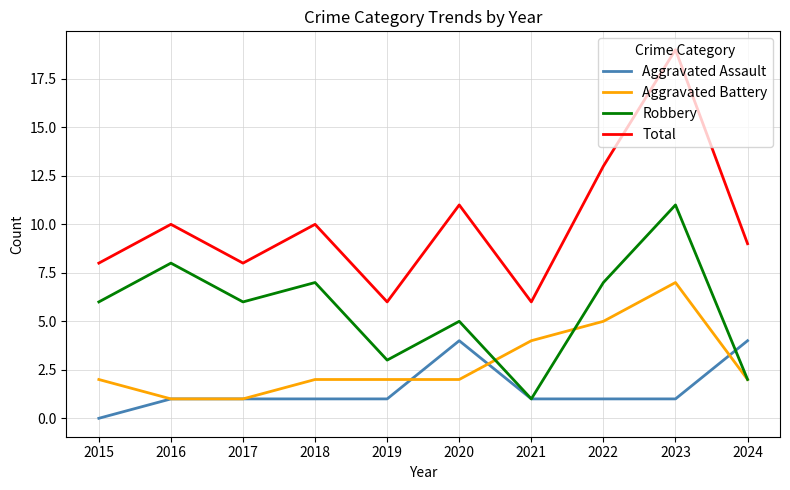

At which category does the chart reach its minimum across all series?

2015